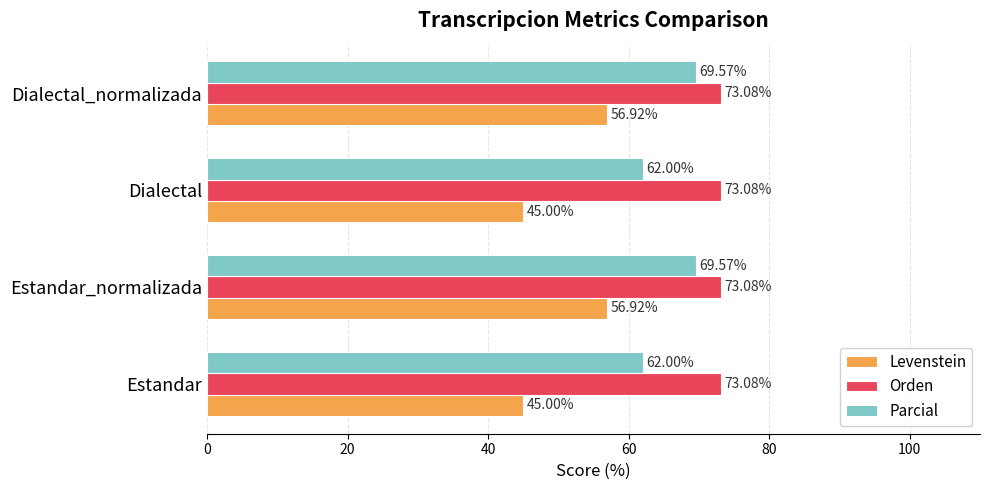

Rank the series by their maximum value, from highest to lowest.

Orden, Parcial, Levenstein